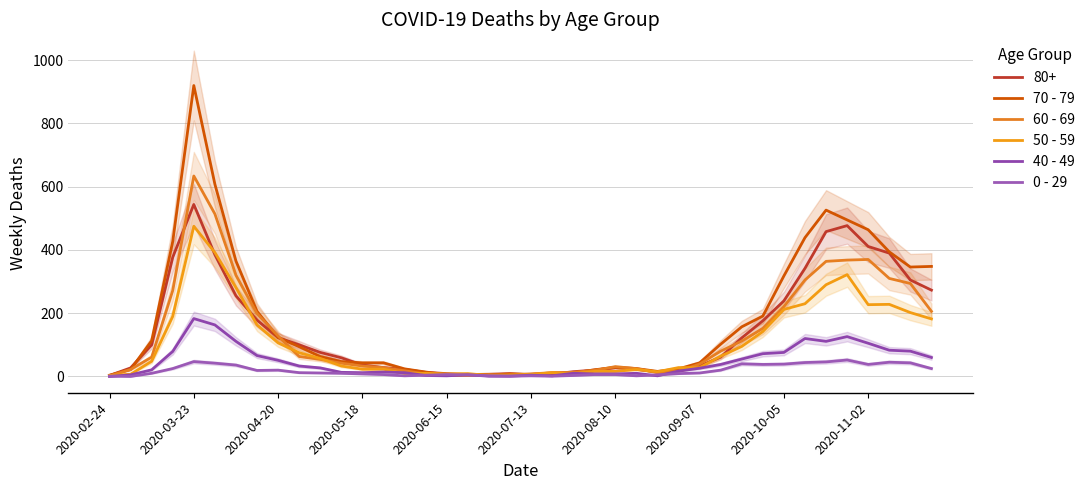

What is the difference between the 0 - 29 values at 2020-06-15 and 2020-04-20?

14